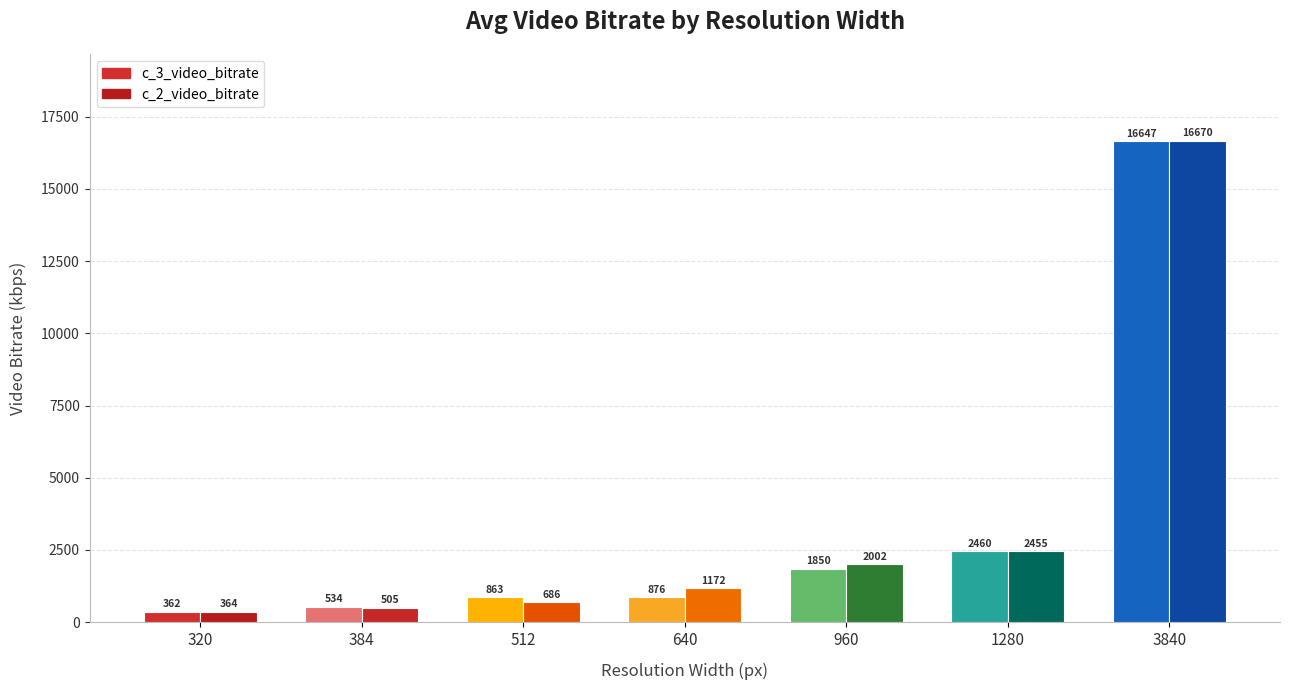

What is the value of the c_3_video_bitrate bar at the 3rd from the left?

862.7